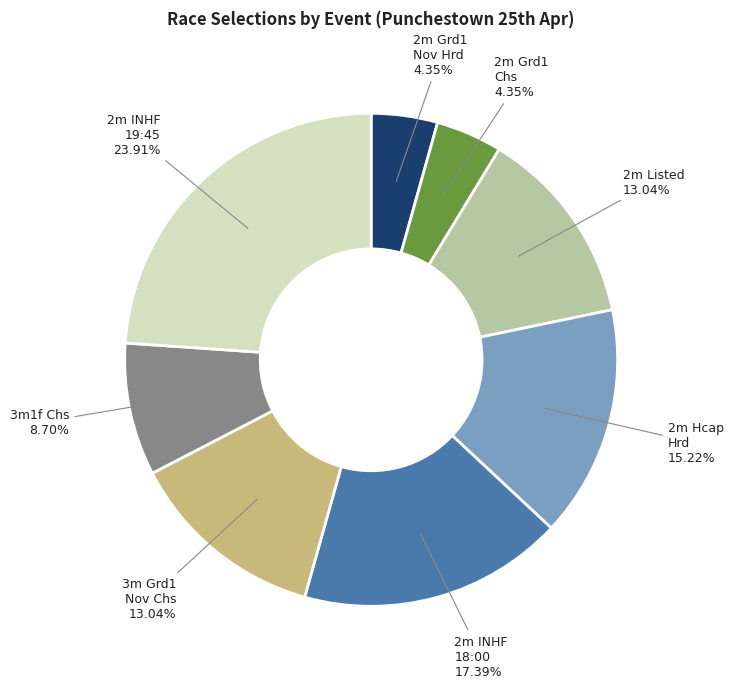

Approximately how many times larger is the value at 2m INHF 18:00 17.39% compared to 2m Hcap Hrd 15.22%?

1.1